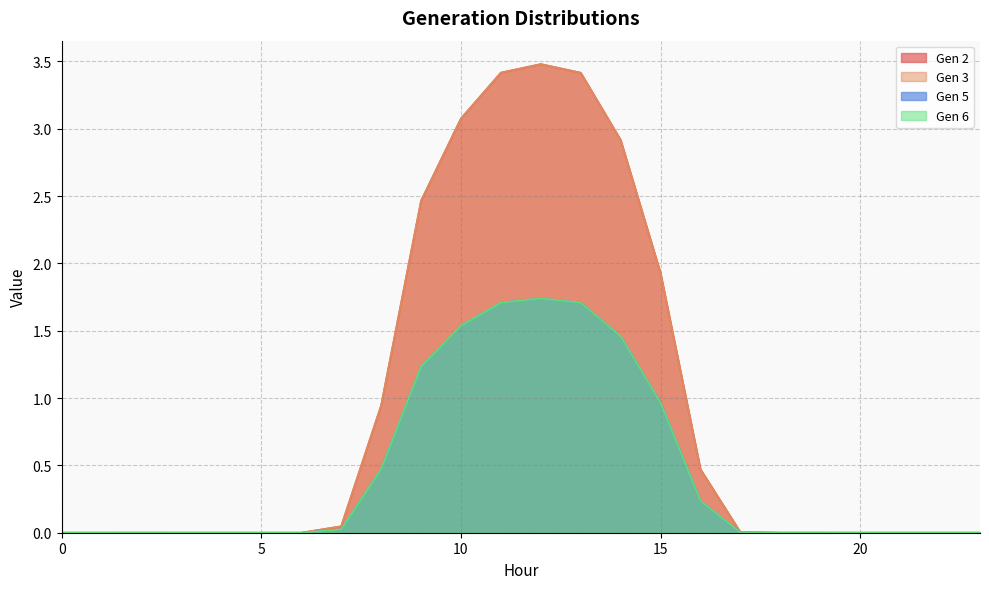

What is the highest value of the Gen 6 series?

1.7